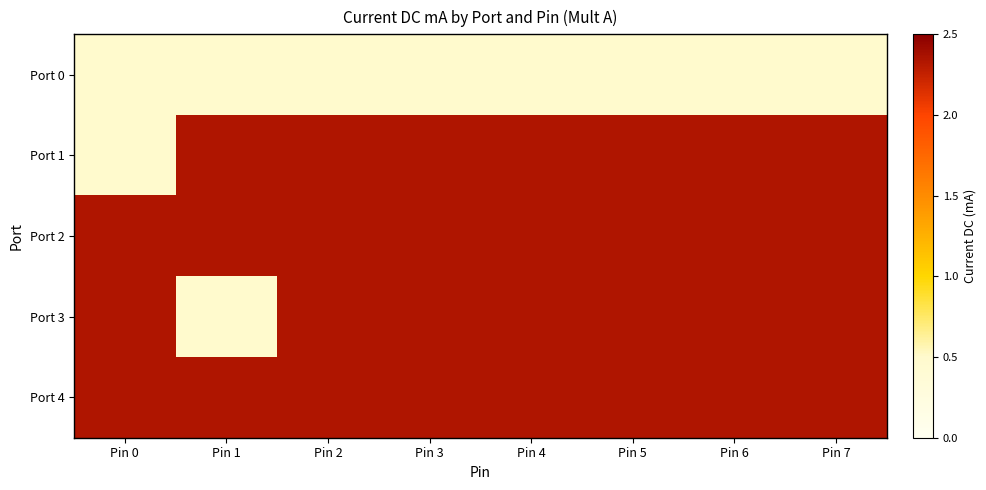

Count the number of data series in this chart.

5